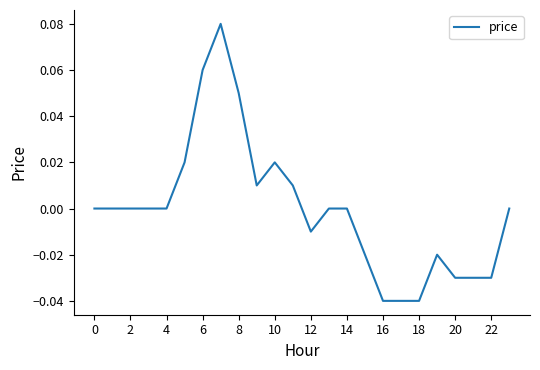

Is this an area chart (filled region under the line)?

No